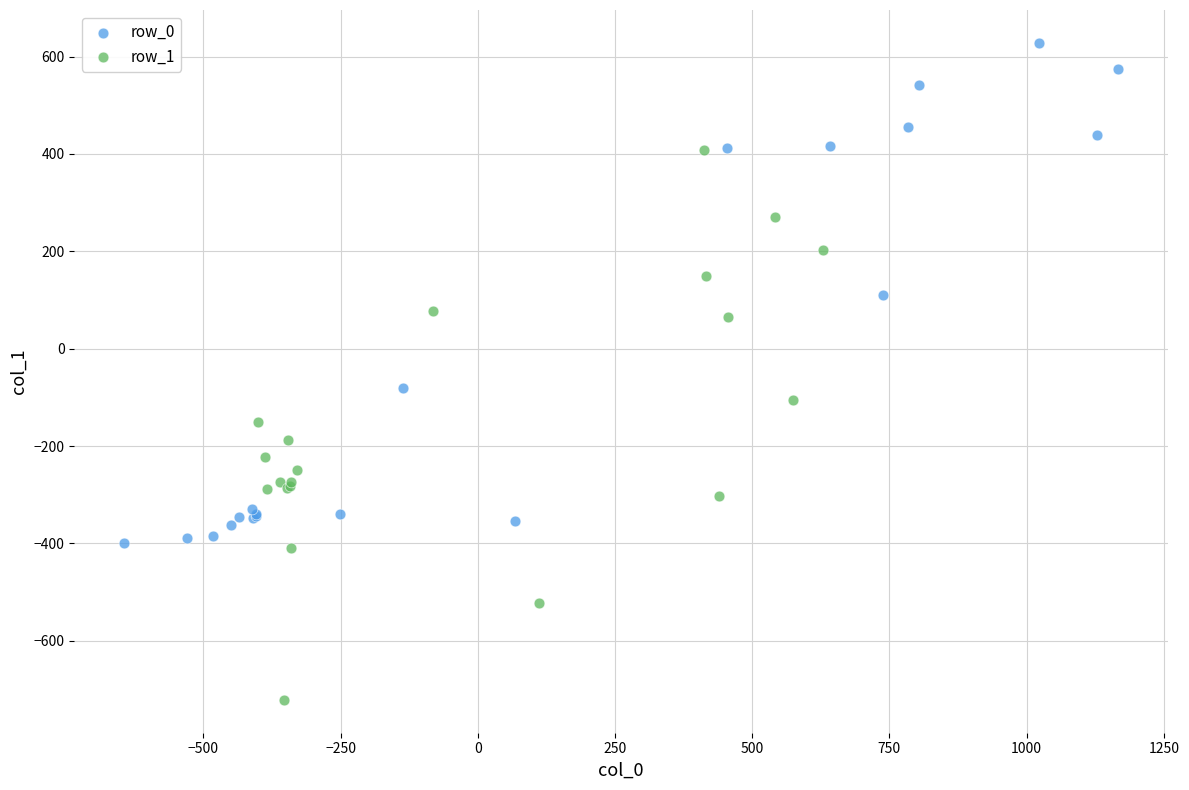

What are all the series names shown in the legend?

row_0, row_1